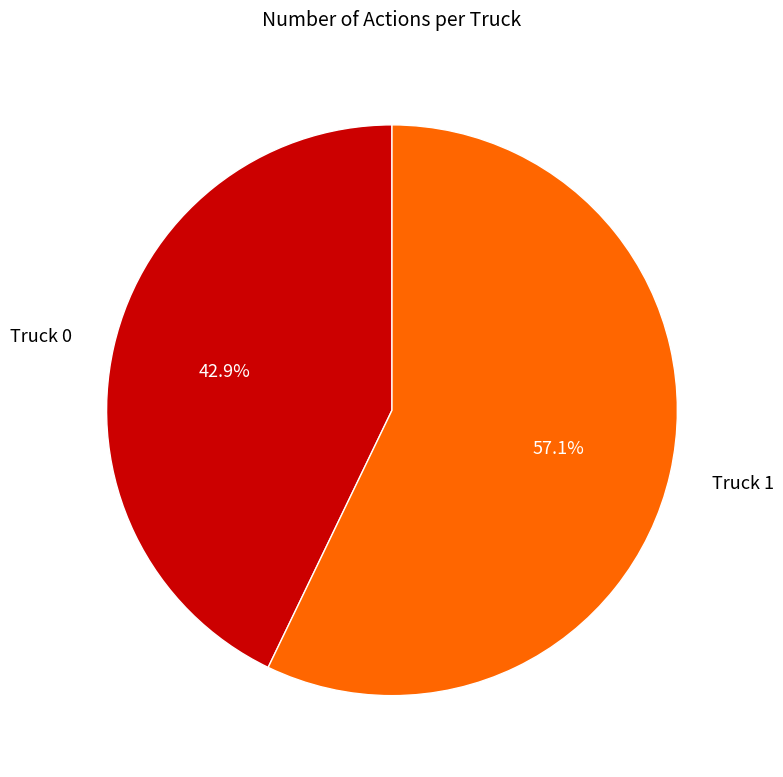

What is the smallest slice in the pie chart?

Truck 0